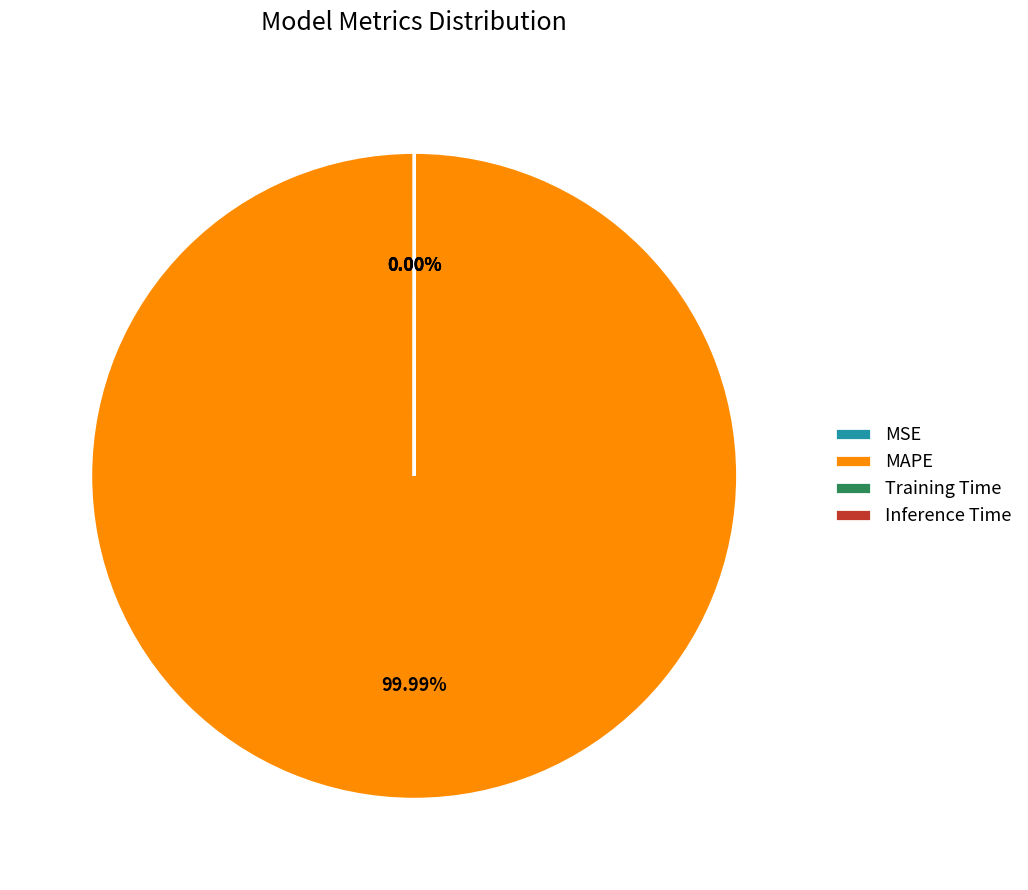

To the nearest percent, what percentage of the pie is MAPE?

100%